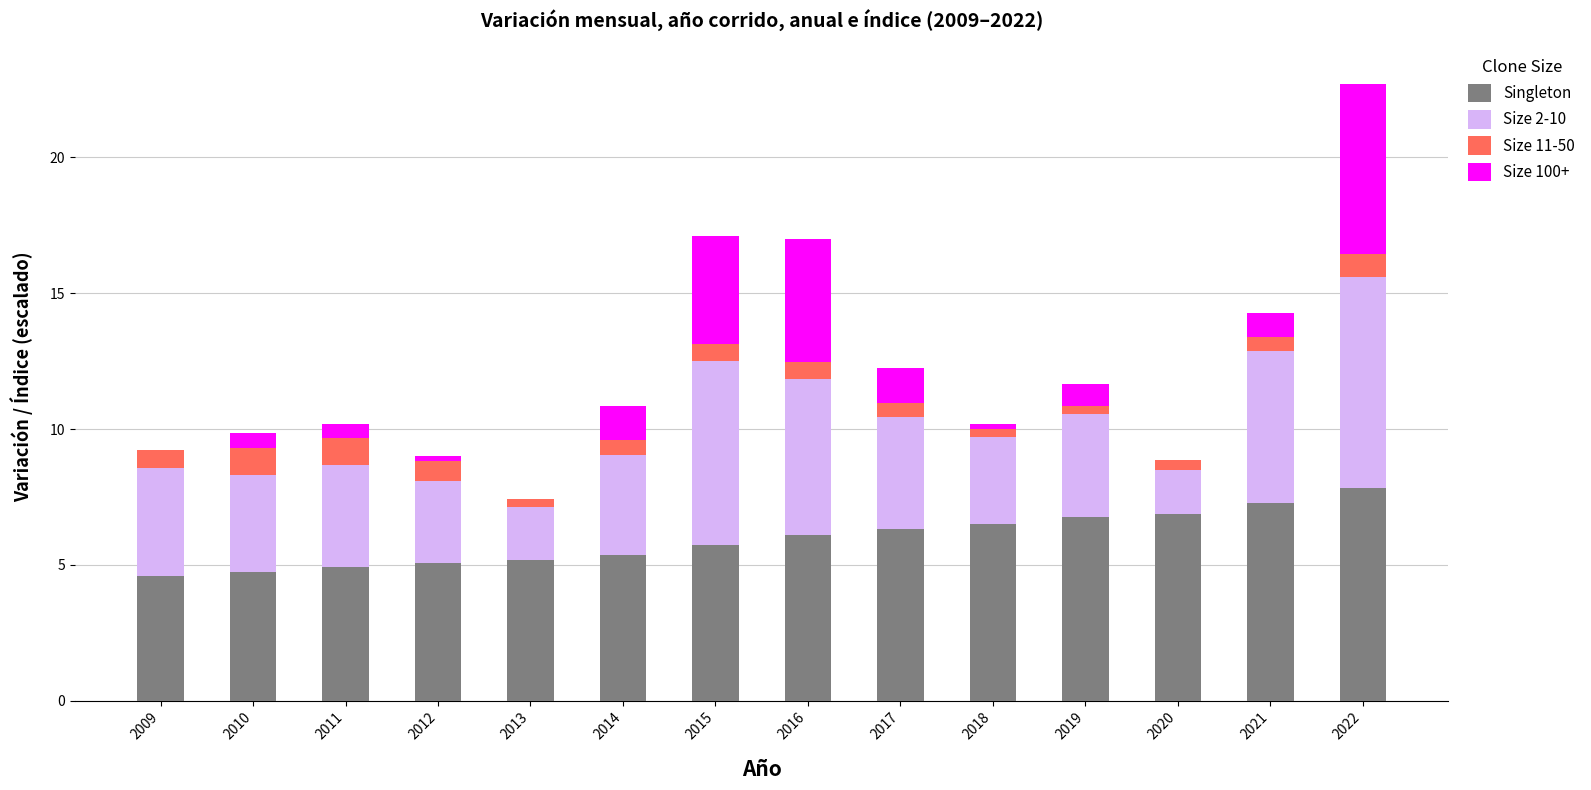

Which category has the highest value in the Singleton series?

2022